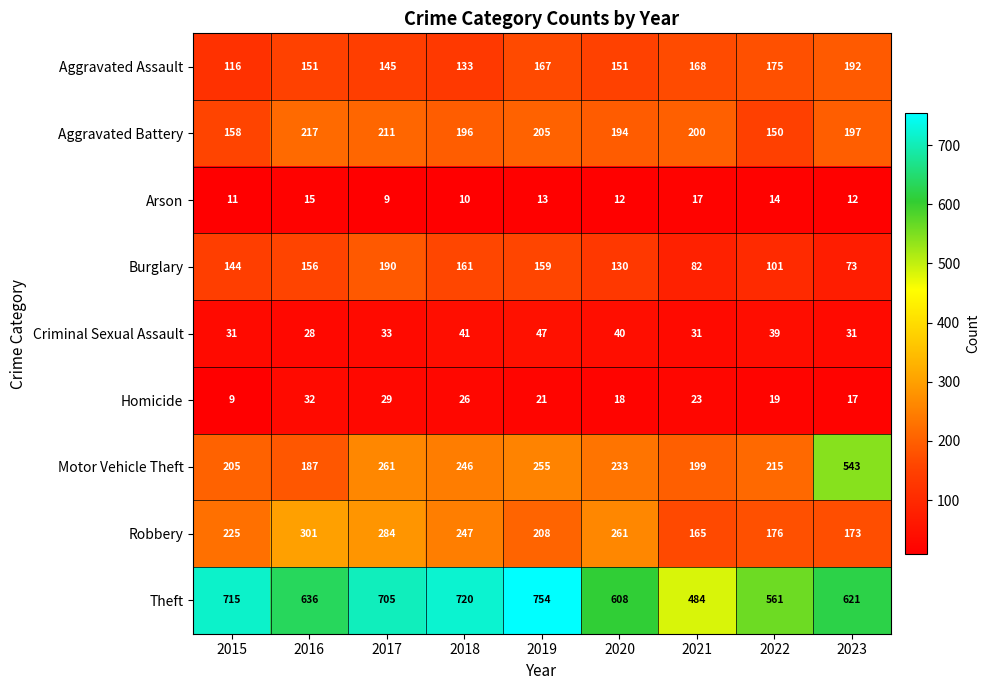

At which category does the chart reach its peak across all series?

2019